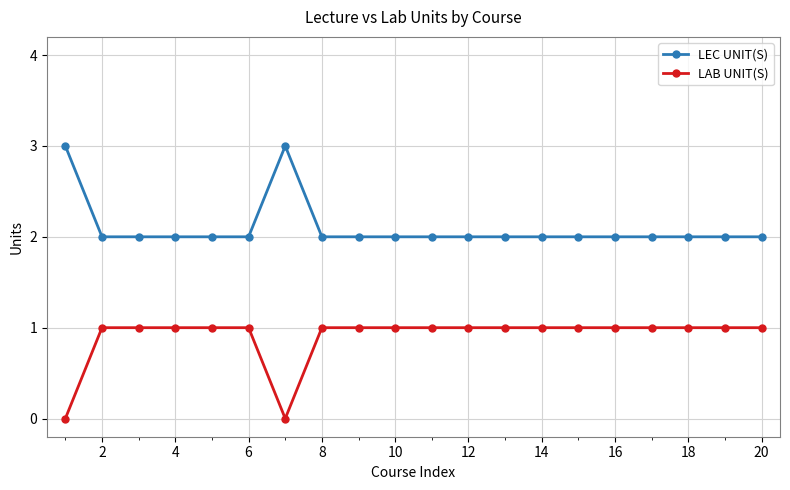

Rank the series by their average value, from lowest to highest.

LAB UNIT(S), LEC UNIT(S)